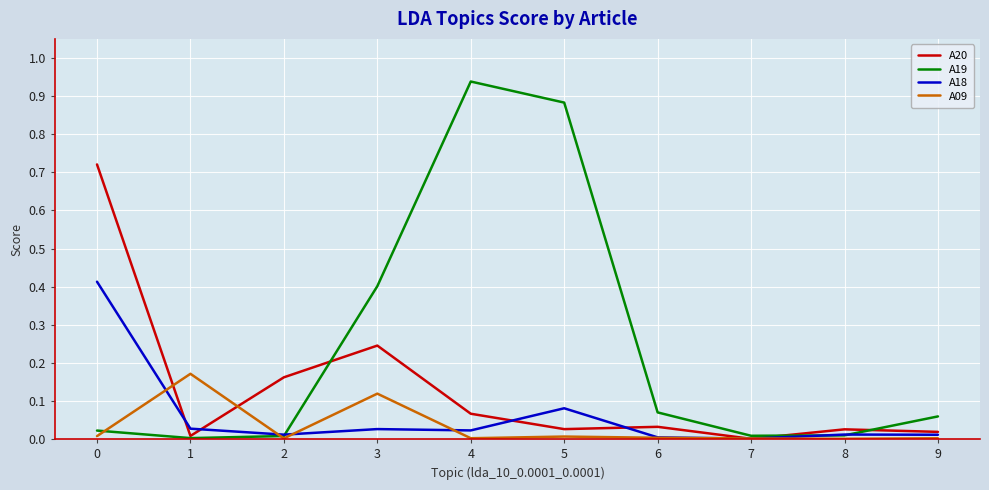

List the series in order of their peak value, lowest first.

A09, A18, A20, A19